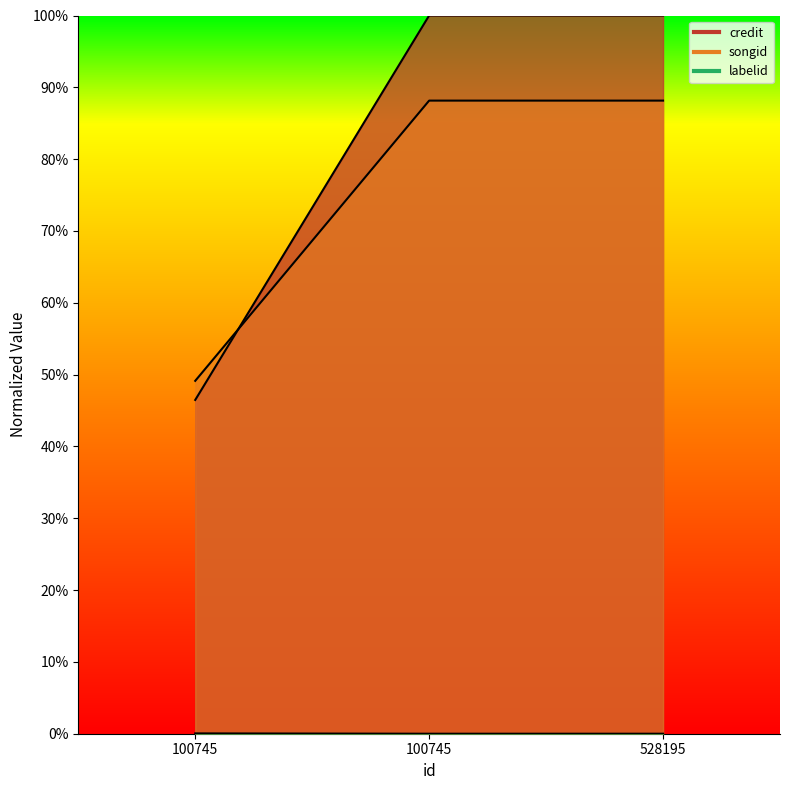

Which label corresponds to the largest value in the chart?

100745